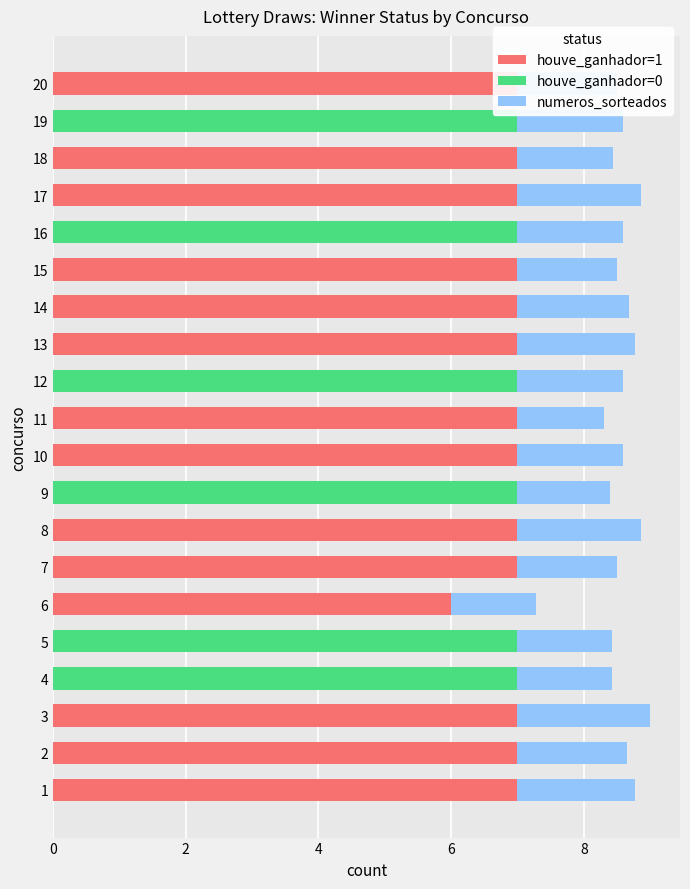

How many bars are there in each group?

3